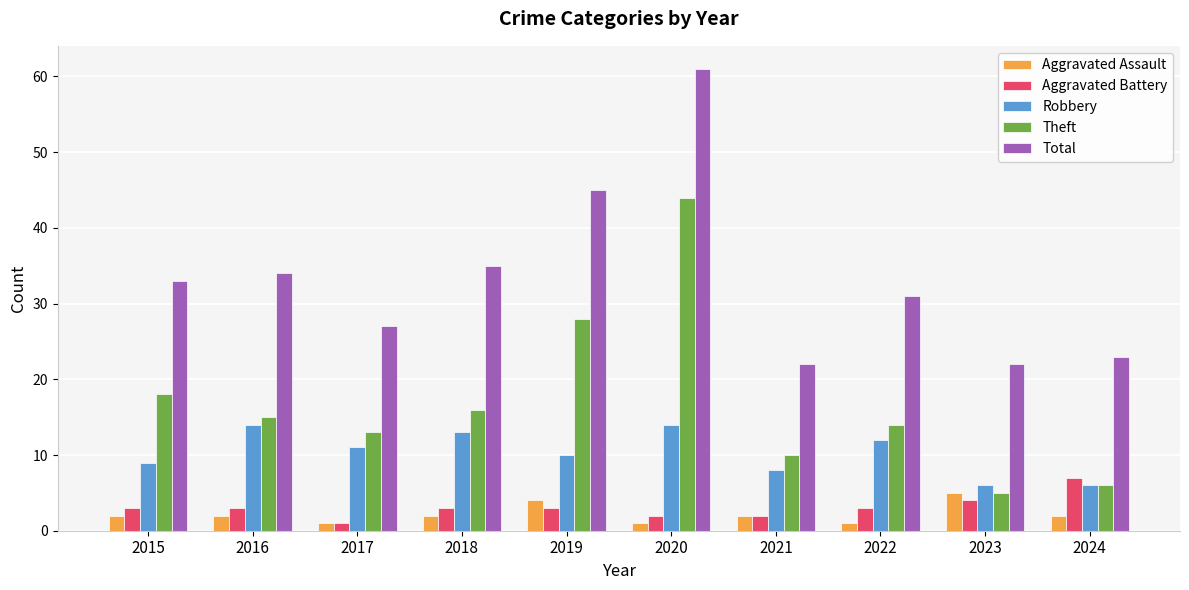

Between 2015 and 2019, which series saw the biggest shift?

Total